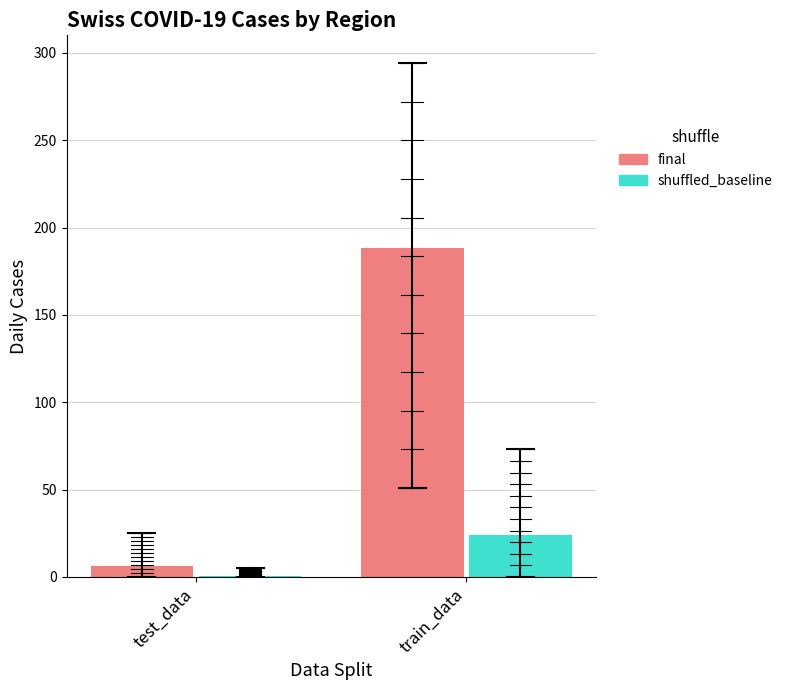

Which series changed the most between test_data and train_data?

final